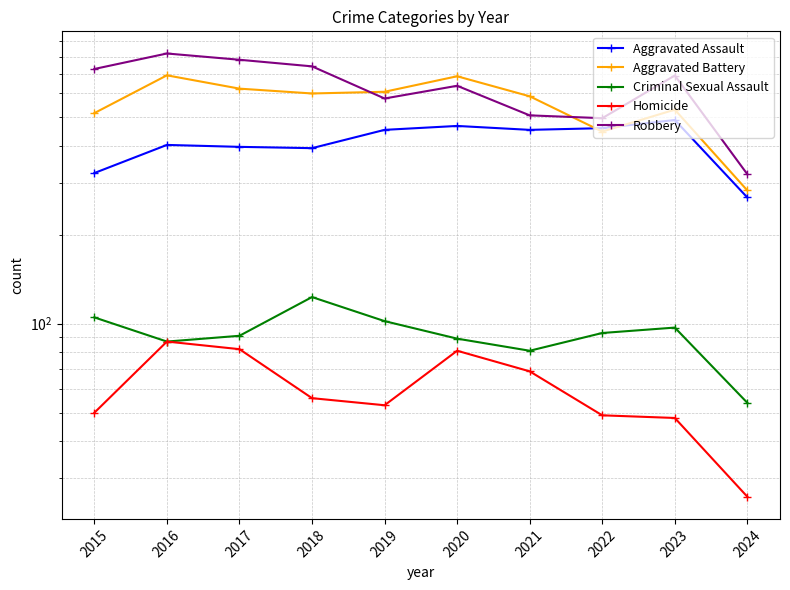

How many data points in Aggravated Battery are less than 600?

5